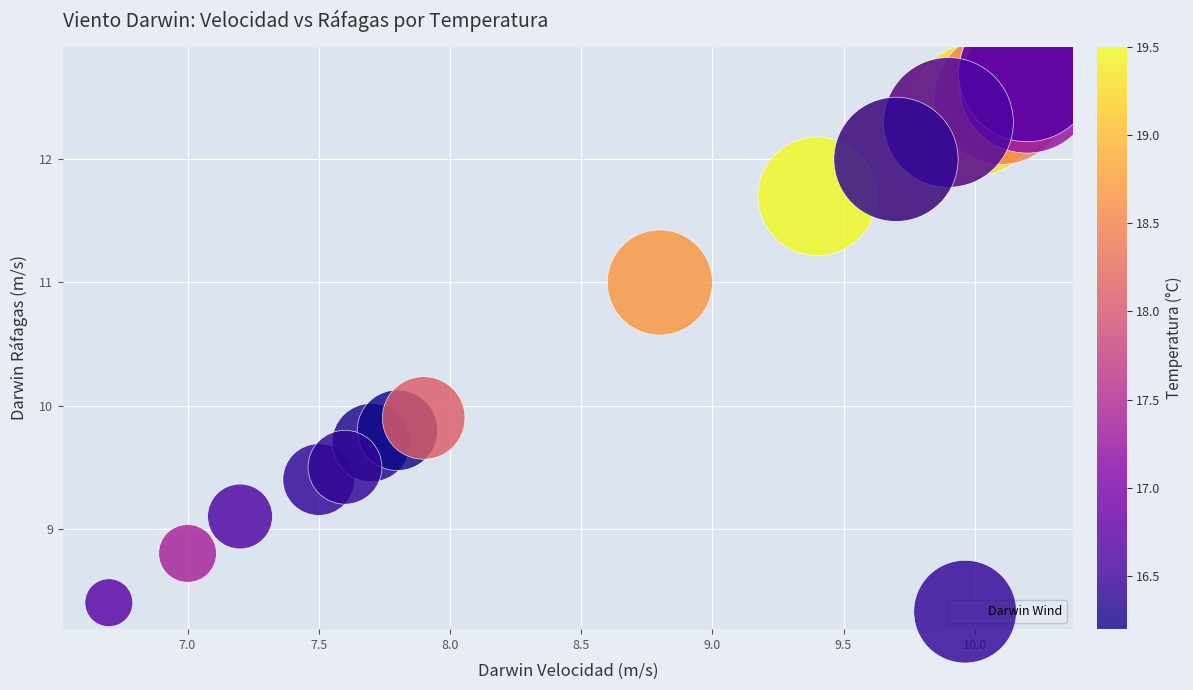

What Y value in the scatter plot is closest to 10?

9.9